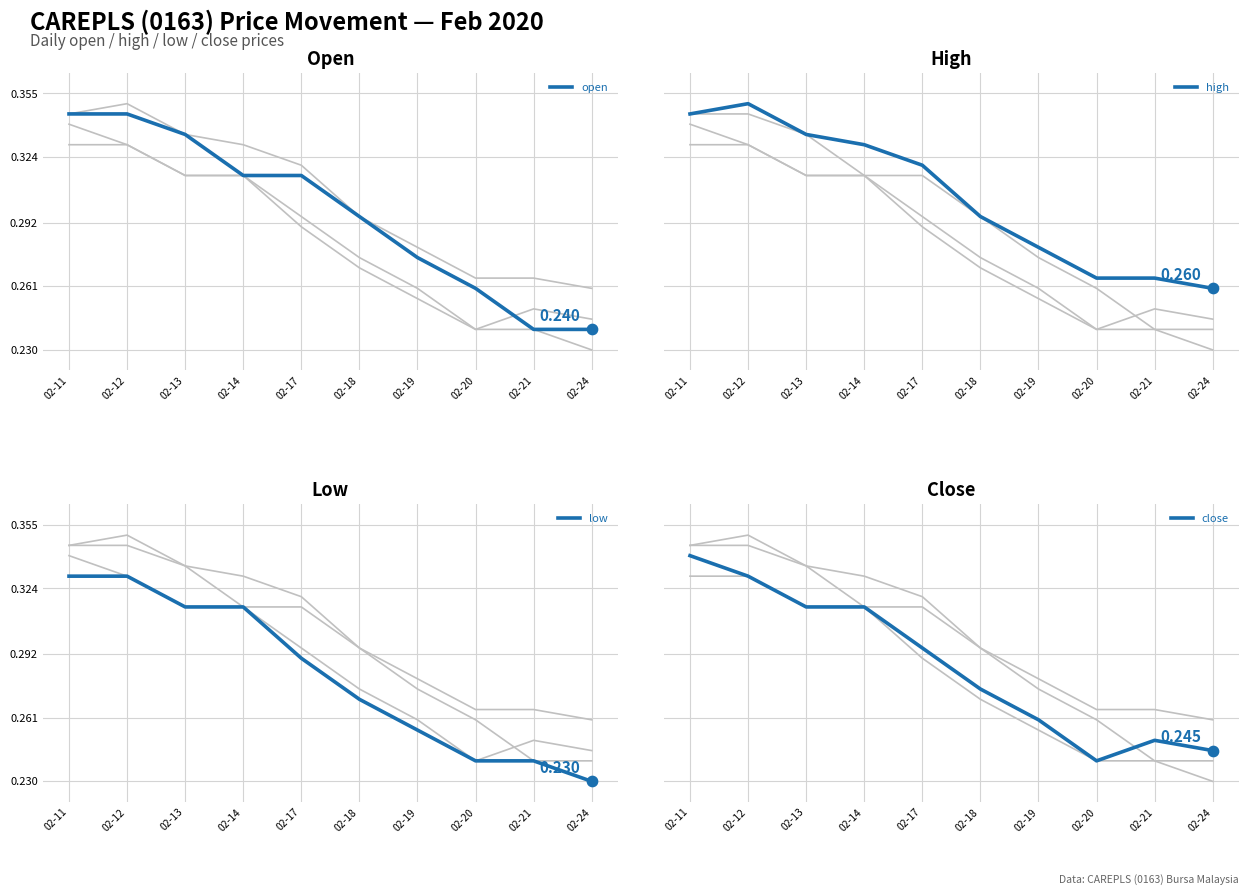

Which series has the largest total across all categories?

high